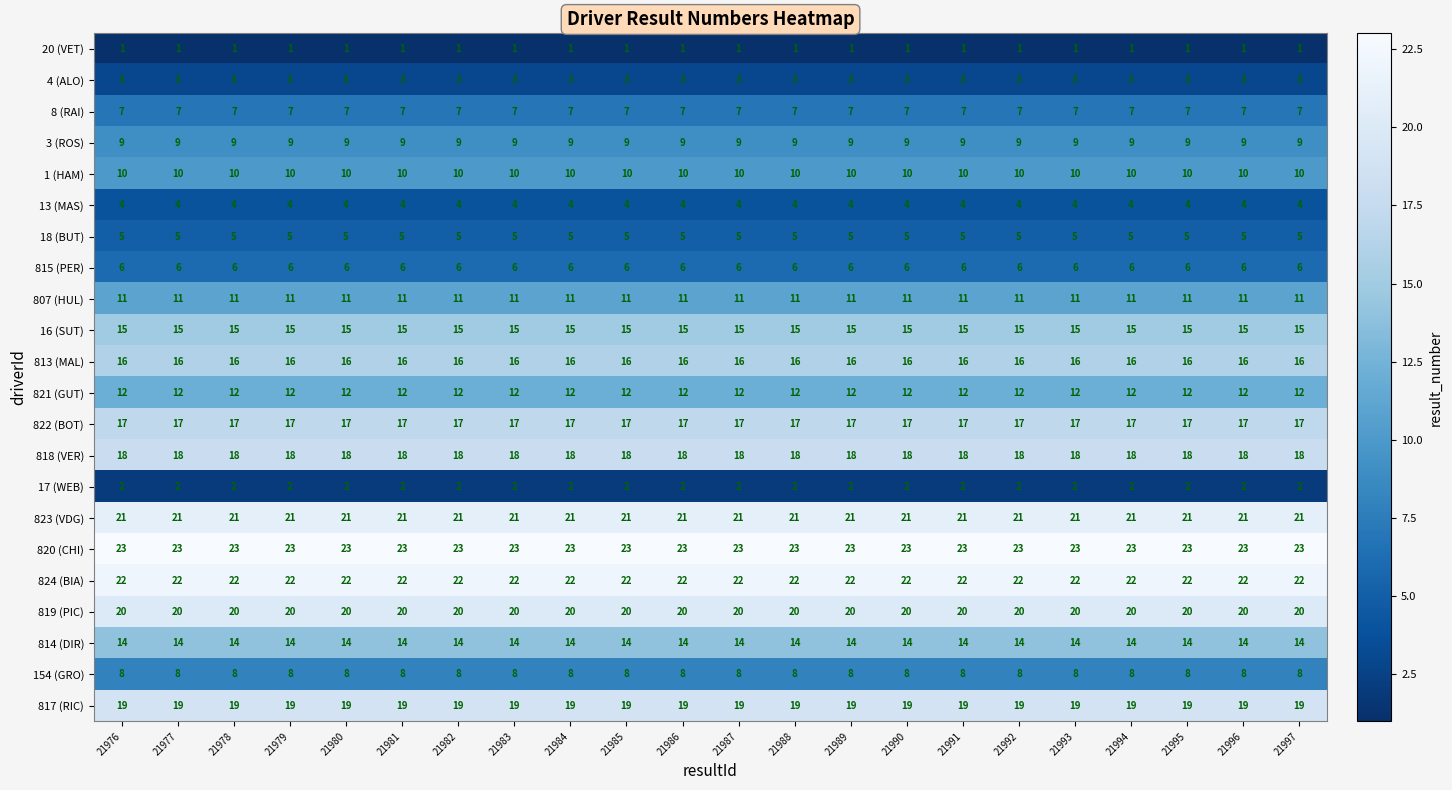

Read the 4 (ALO) value at 21984.

3